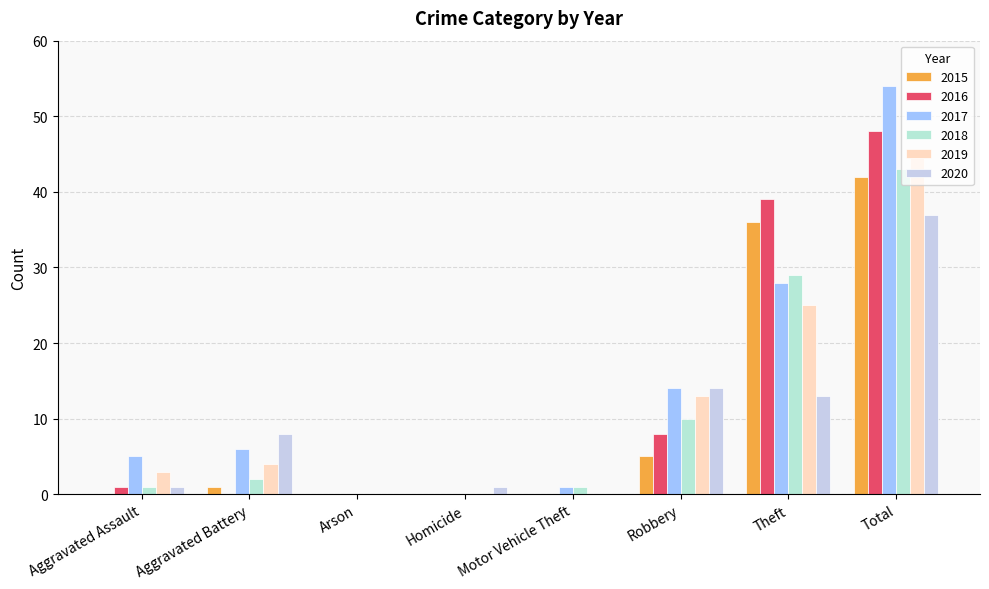

What is the total value across all series at Theft?

170